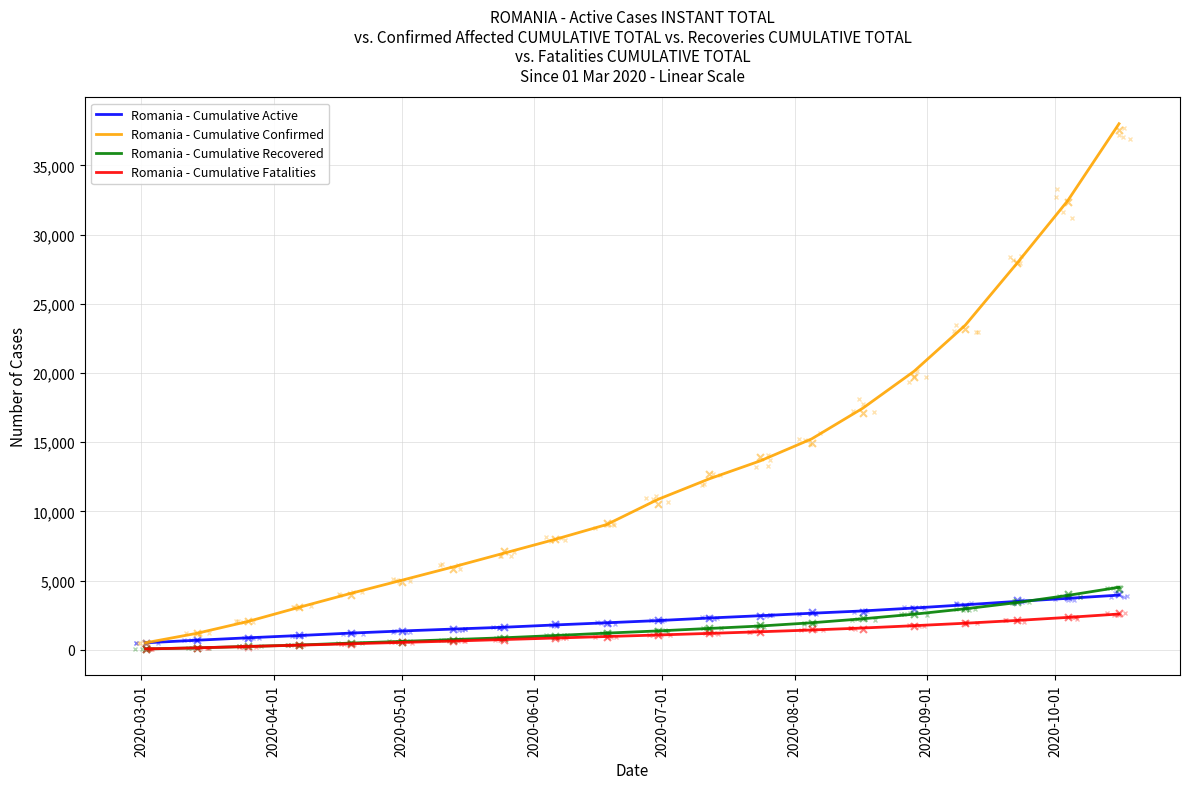

Which series reaches the maximum Y coordinate?

Romania - Cumulative Confirmed